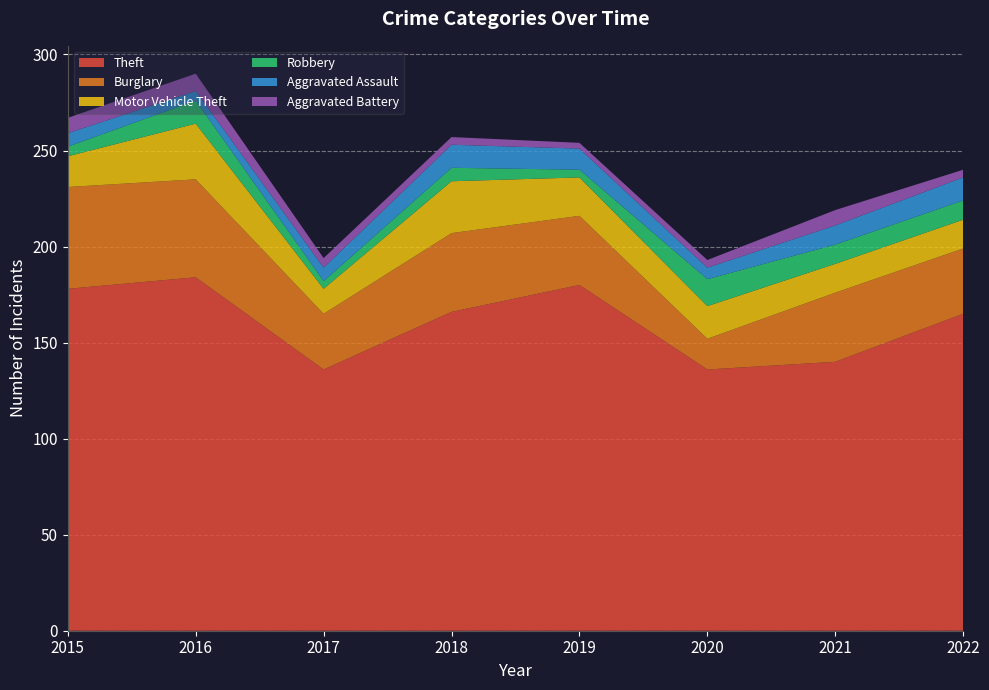

Reading right to left, list all the values displayed in this chart.

Theft: 165	140	136	180	166	136	184	178
Burglary: 34	36	16	36	41	29	51	53
Motor Vehicle Theft: 15	15	17	20	27	13	29	16
Robbery: 10	10	14	4	7	4	12	5
Aggravated Assault: 12	10	6	11	12	7	5	7
Aggravated Battery: 4	8	4	3	4	5	9	8